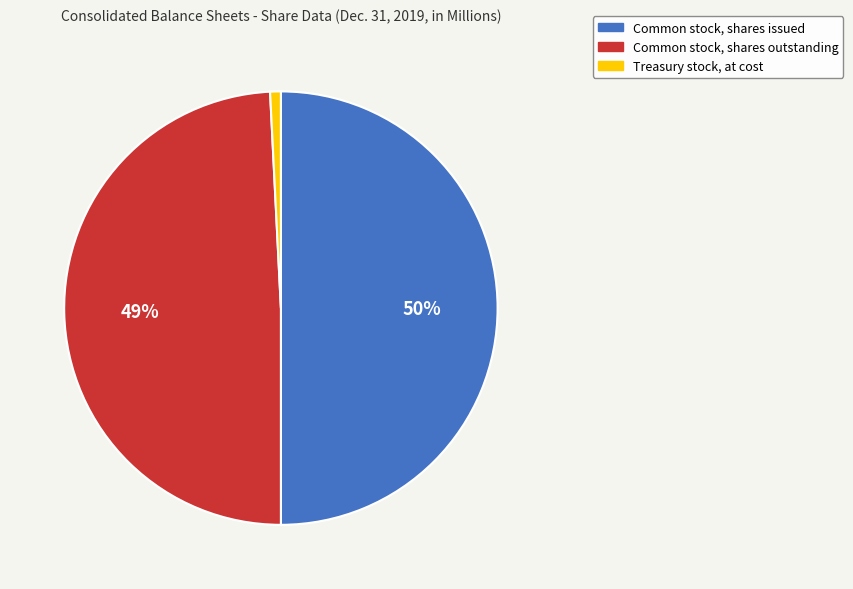

To the nearest percent, what is the difference between the Common stock, shares issued and Treasury stock, at cost slice percentages?

49%